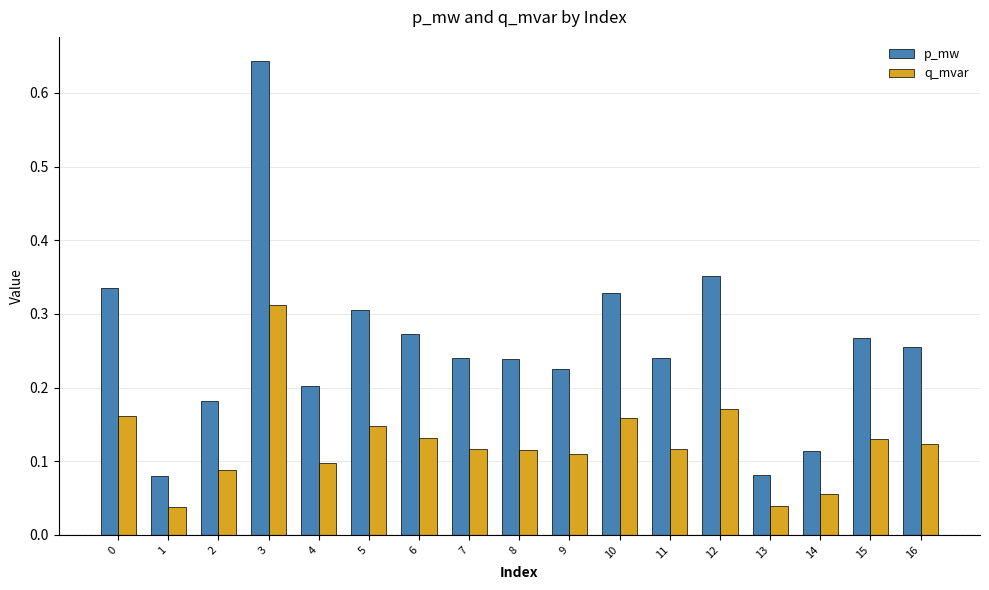

Count the q_mvar values in the range 0 to 1.

17